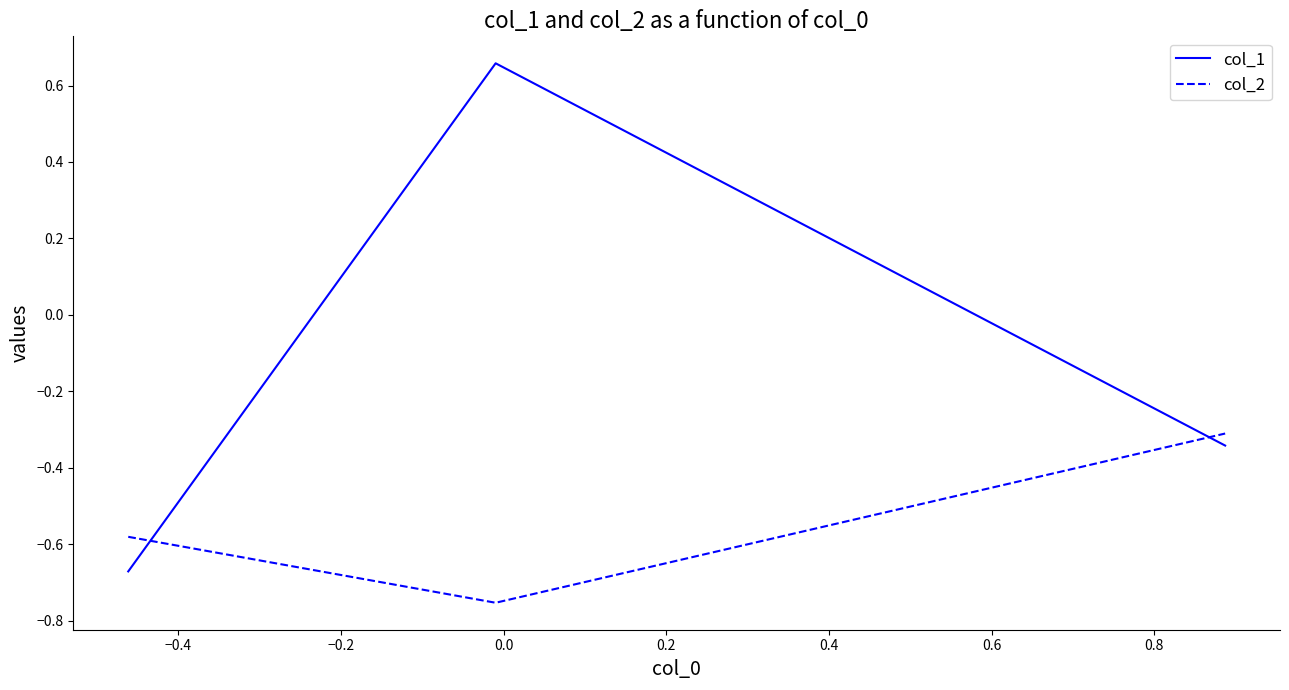

What is the sum of all col_2 values?

-1.6